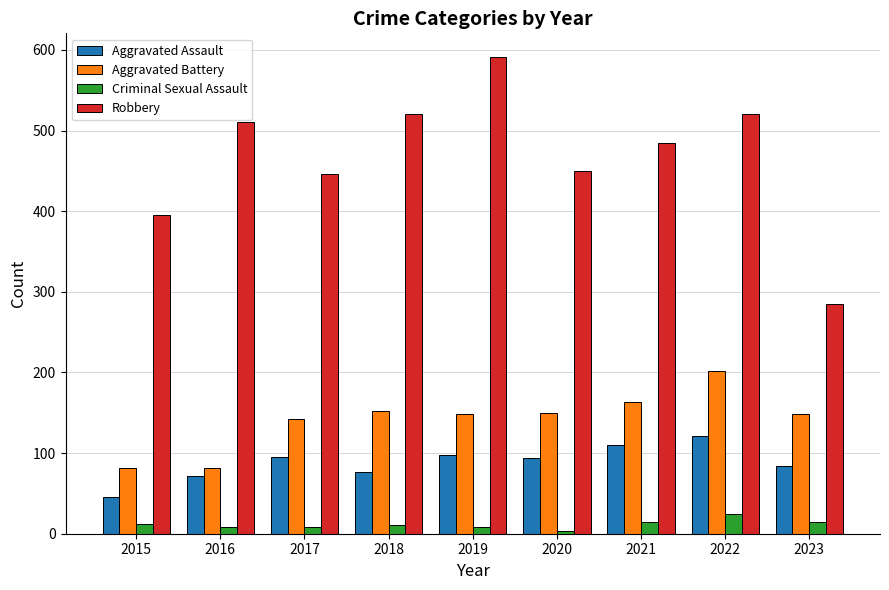

How many bars are there in total?

36